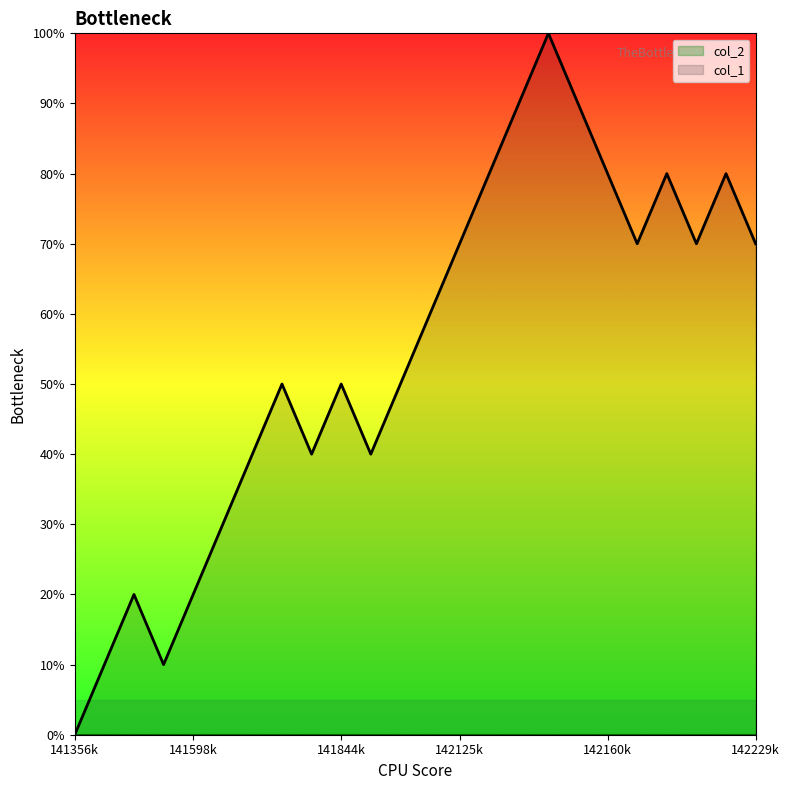

Which category has the lowest value in the col_1 series?

141356k